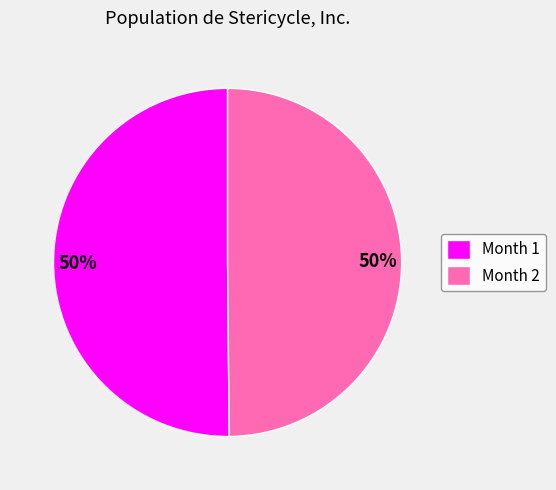

What is the ratio of the value at Month 1 to the value at Month 2?

1.0